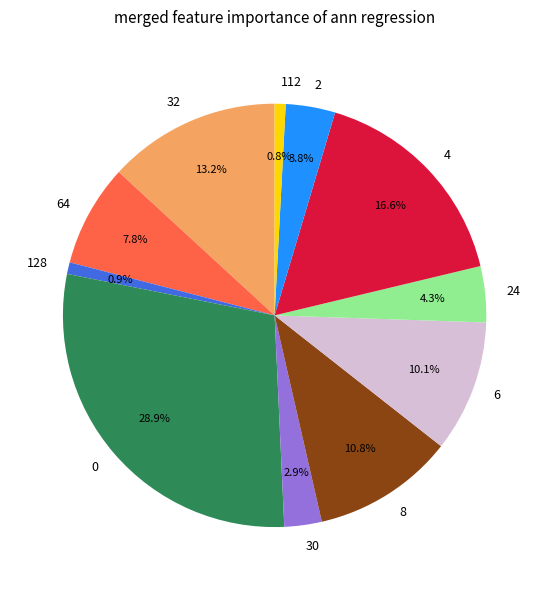

Do 64 and 30 together represent more than half of the pie?

No